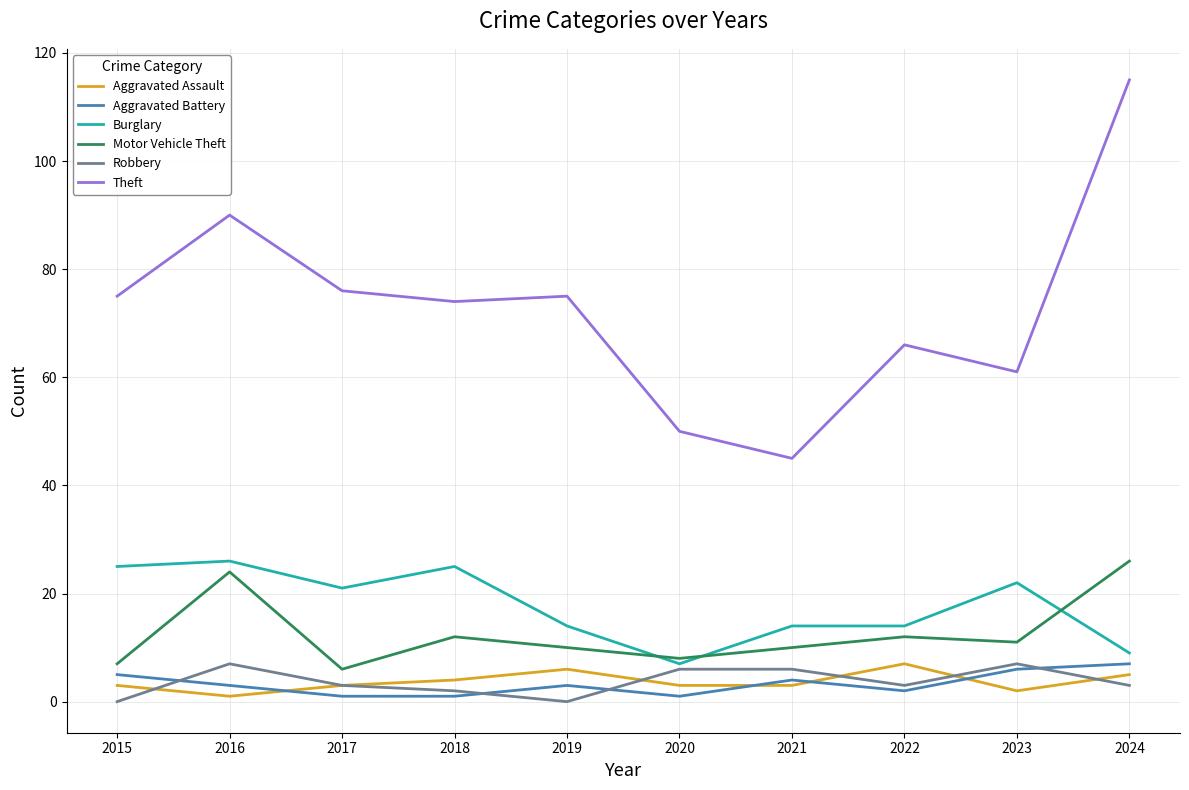

Reading left to right, list all the values displayed in this chart.

Aggravated Assault: 2015=3	2016=1	2017=3	2018=4	2019=6	2020=3	2021=3	2022=7	2023=2	2024=5
Aggravated Battery: 2015=5	2016=3	2017=1	2018=1	2019=3	2020=1	2021=4	2022=2	2023=6	2024=7
Burglary: 2015=25	2016=26	2017=21	2018=25	2019=14	2020=7	2021=14	2022=14	2023=22	2024=9
Motor Vehicle Theft: 2015=7	2016=24	2017=6	2018=12	2019=10	2020=8	2021=10	2022=12	2023=11	2024=26
Robbery: 2015=0	2016=7	2017=3	2018=2	2019=0	2020=6	2021=6	2022=3	2023=7	2024=3
Theft: 2015=75	2016=90	2017=76	2018=74	2019=75	2020=50	2021=45	2022=66	2023=61	2024=115